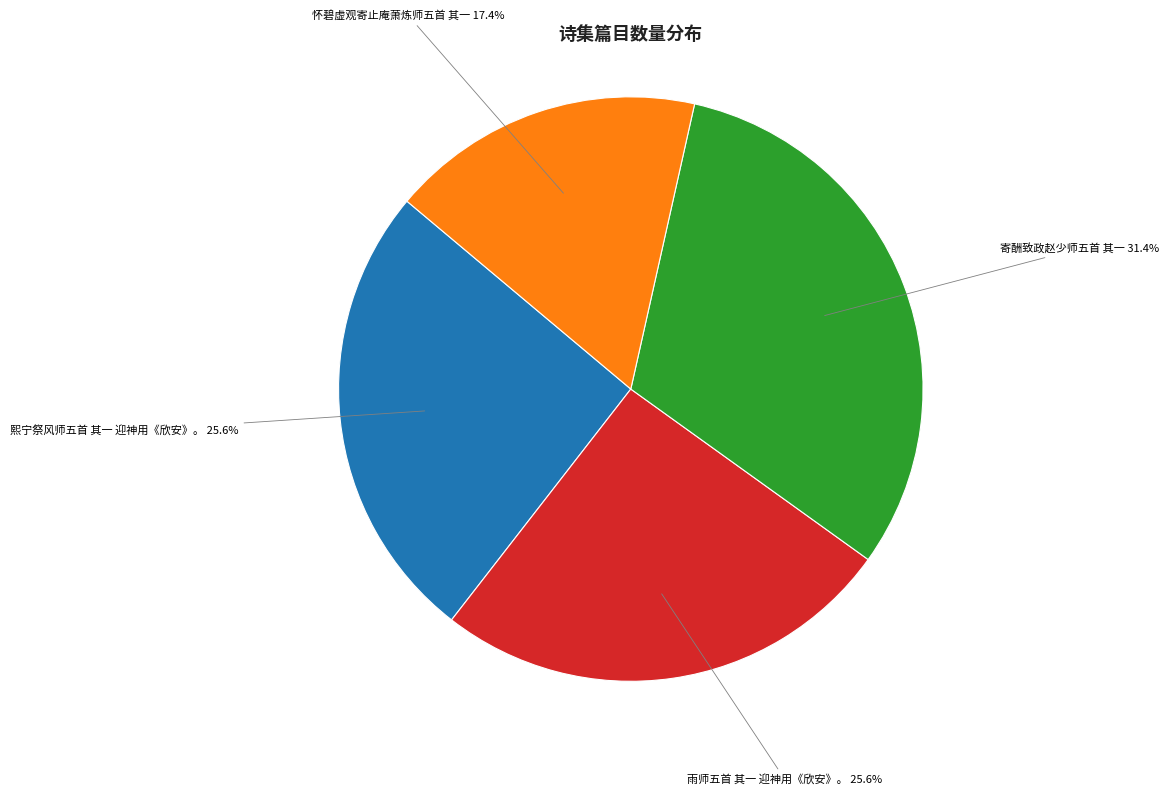

Is there any slice that represents more than half of the pie?

No